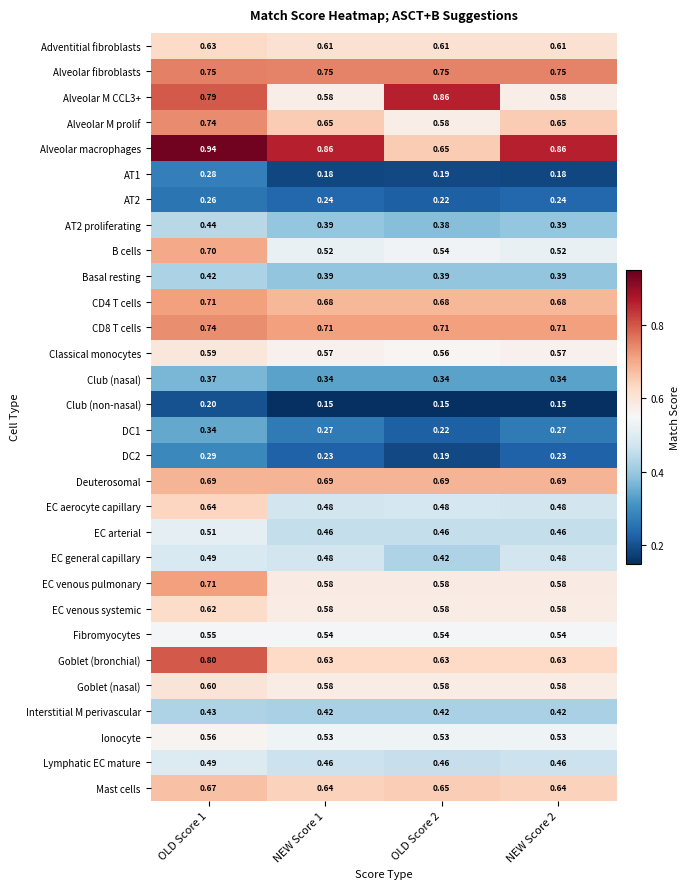

Is the value of Goblet (bronchial) at OLD Score 2 greater than the value of Alveolar fibroblasts at OLD Score 2?

No